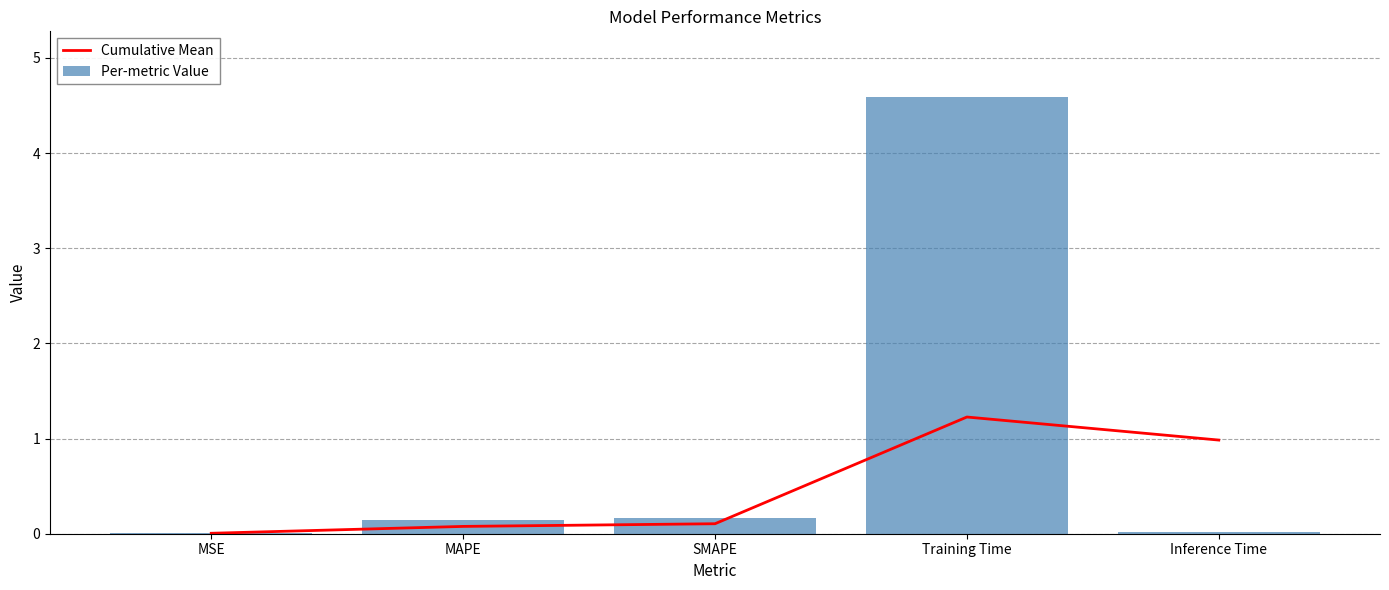

Rank the series by their maximum value, from highest to lowest.

Per-metric Value, Cumulative Mean